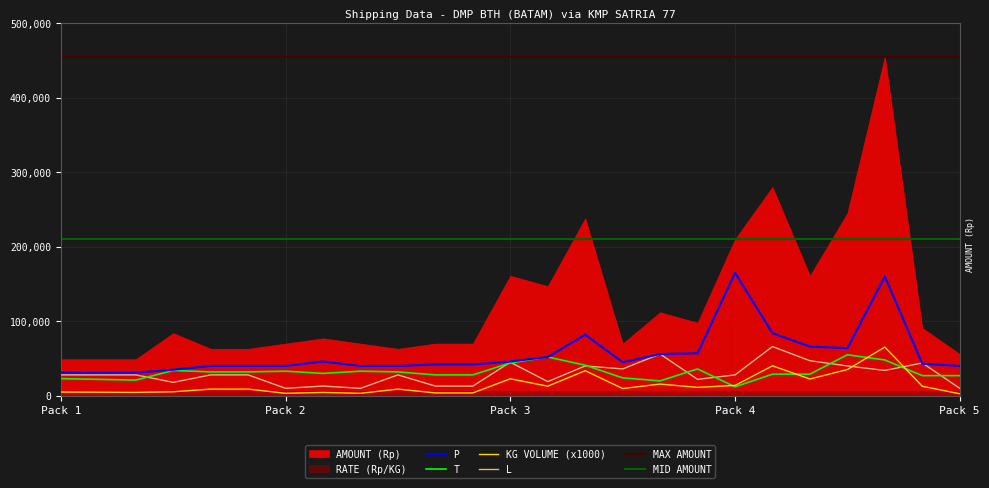

What is the highest value of the KG VOLUME (x1000) series?

65280.0